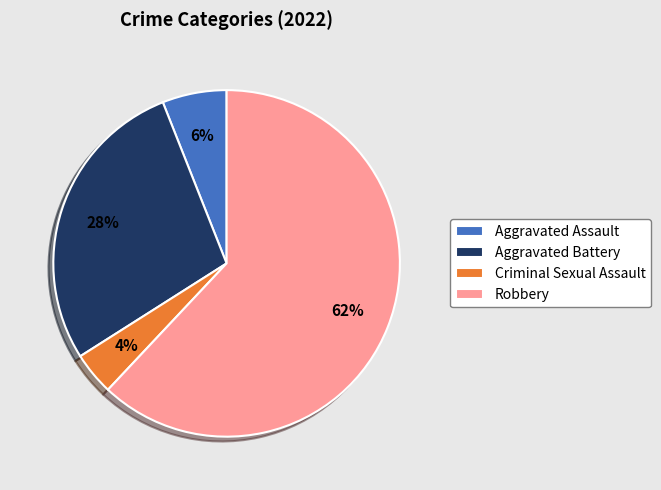

Is it true that Aggravated Battery is 28% of the pie?

True